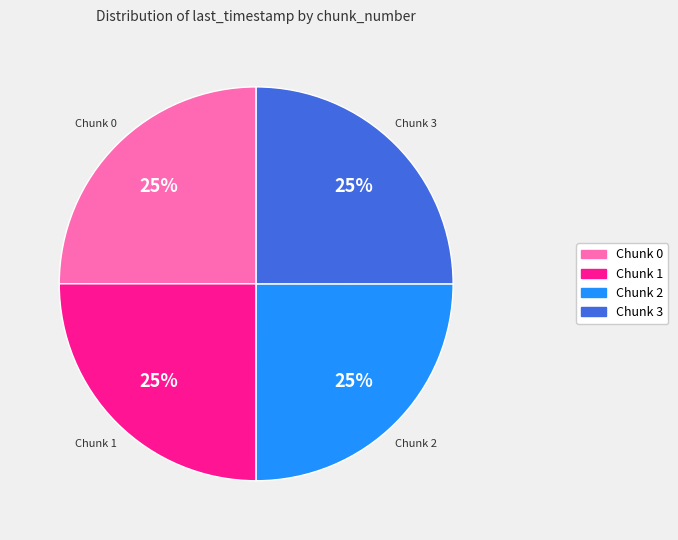

To the nearest percent, what is the average slice percentage?

25%